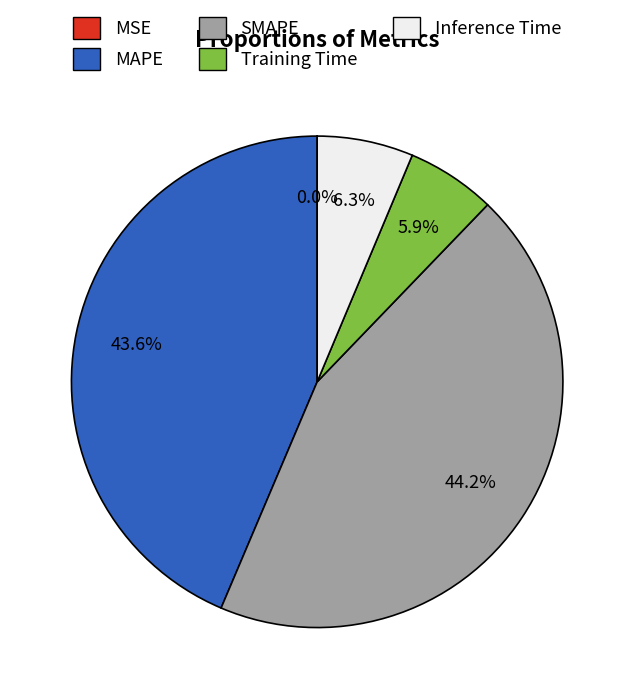

Combined, do SMAPE and MAPE account for over 50%?

Yes